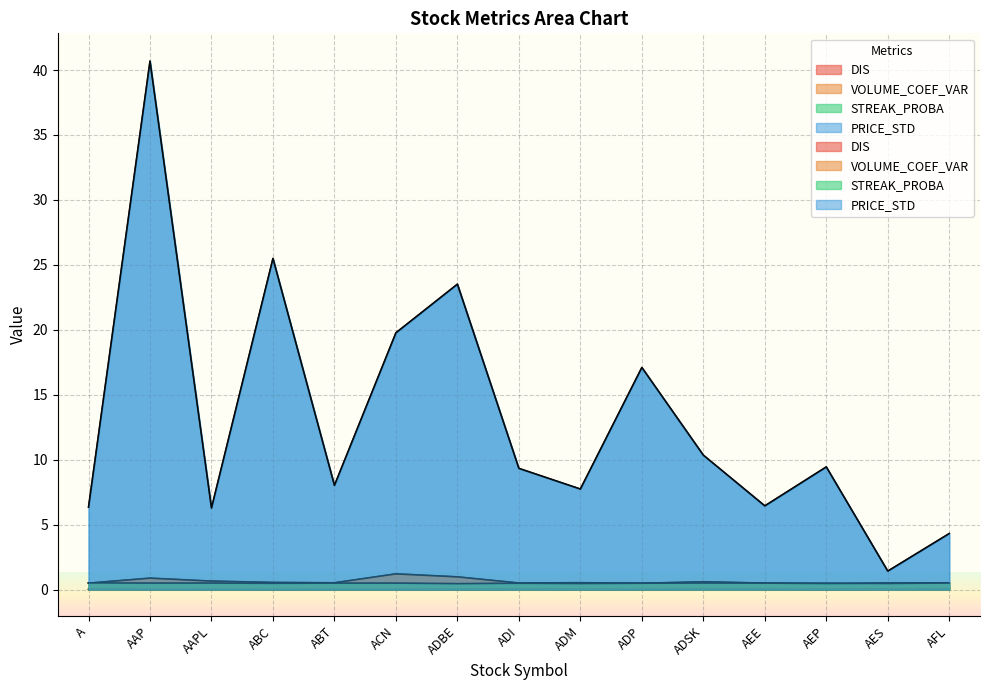

True or false: STREAK_PROBA and DIS cross at least once.

False